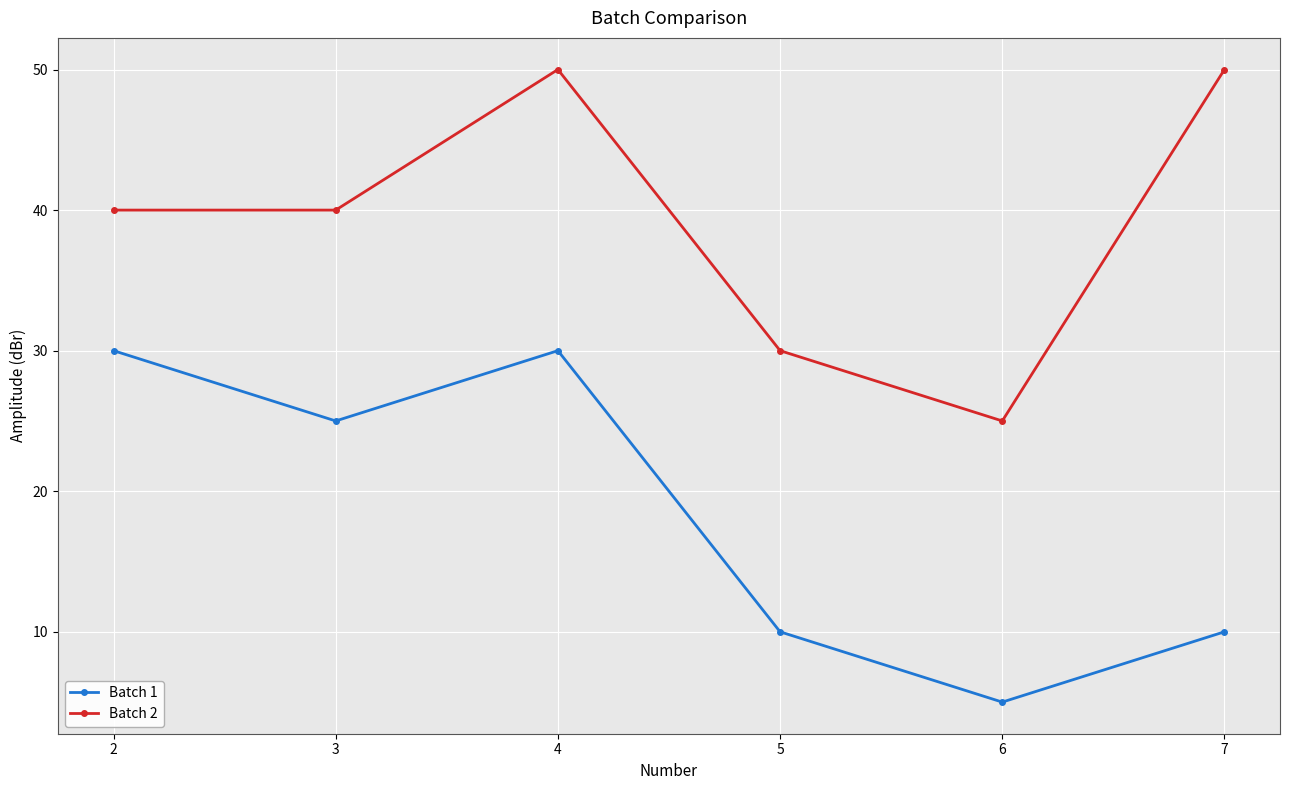

Is it true that Batch 2 equals 40 at 3?

True